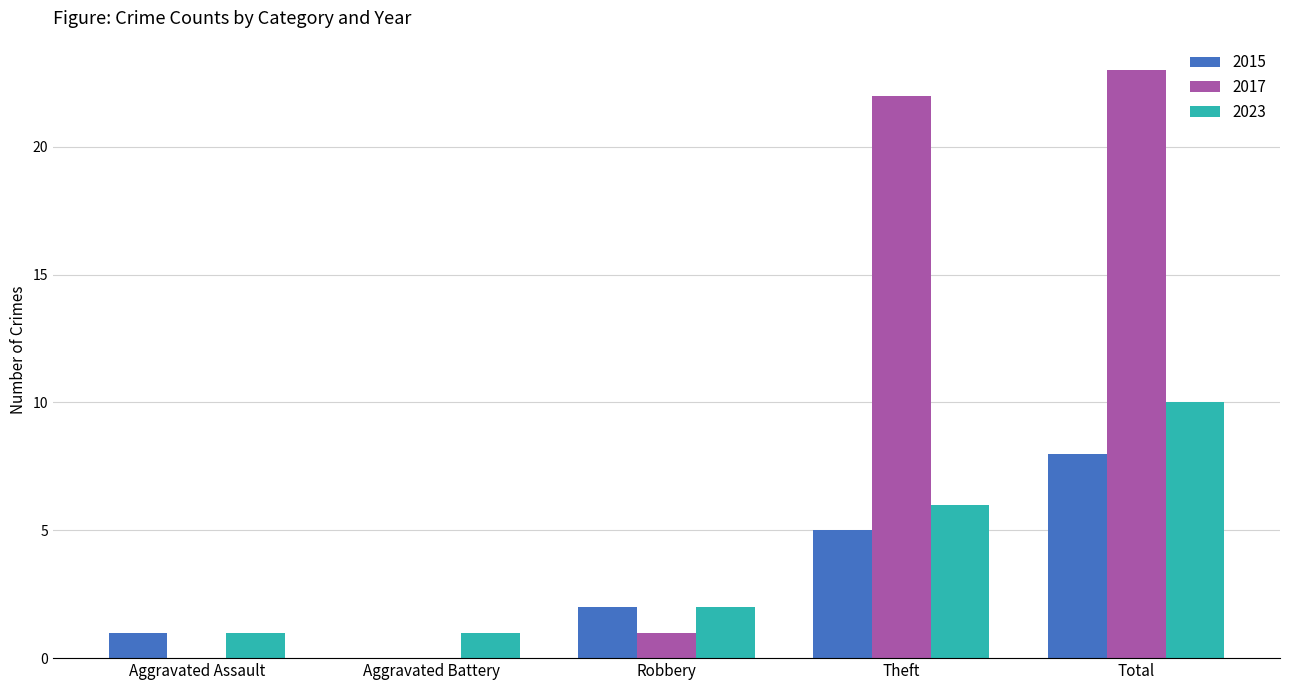

True or false: 2023 has a value of 3 at Theft.

False